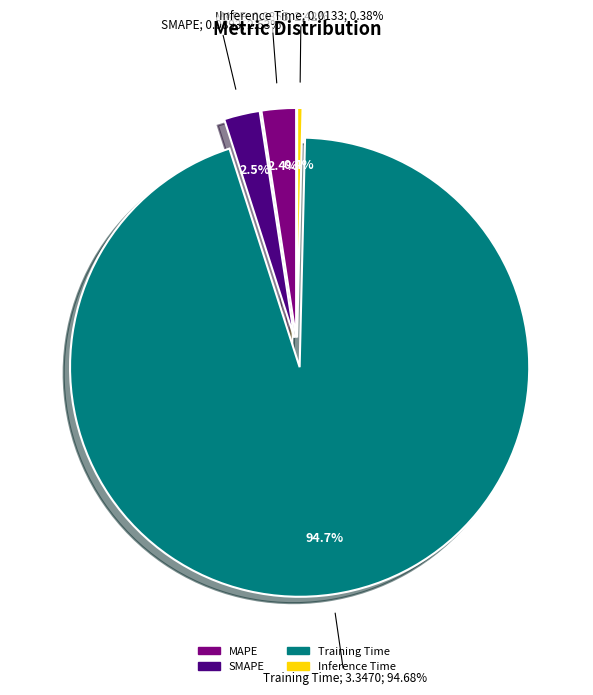

Does MAPE account for over 50% of the chart?

No